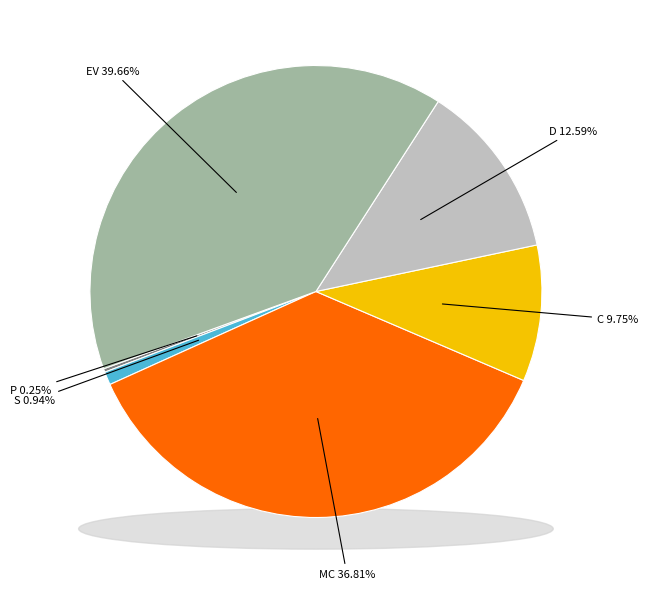

To the nearest percent, what portion does EV represent?

40%